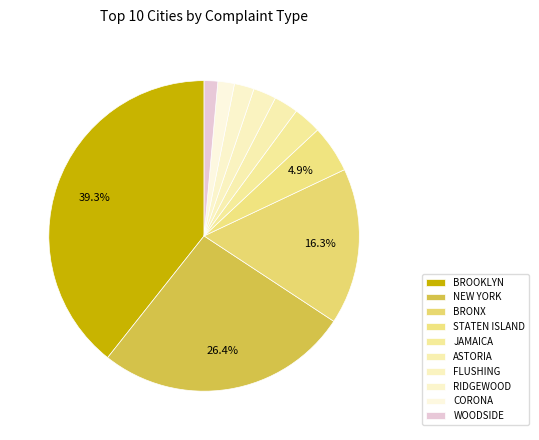

To the nearest percent, what portion does WOODSIDE represent?

1%